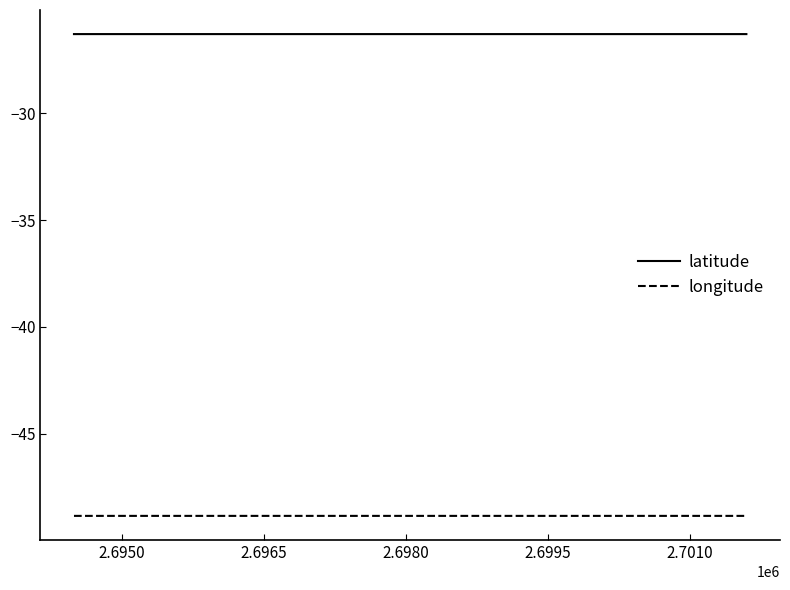

What is the maximum value shown in the chart?

-26.3